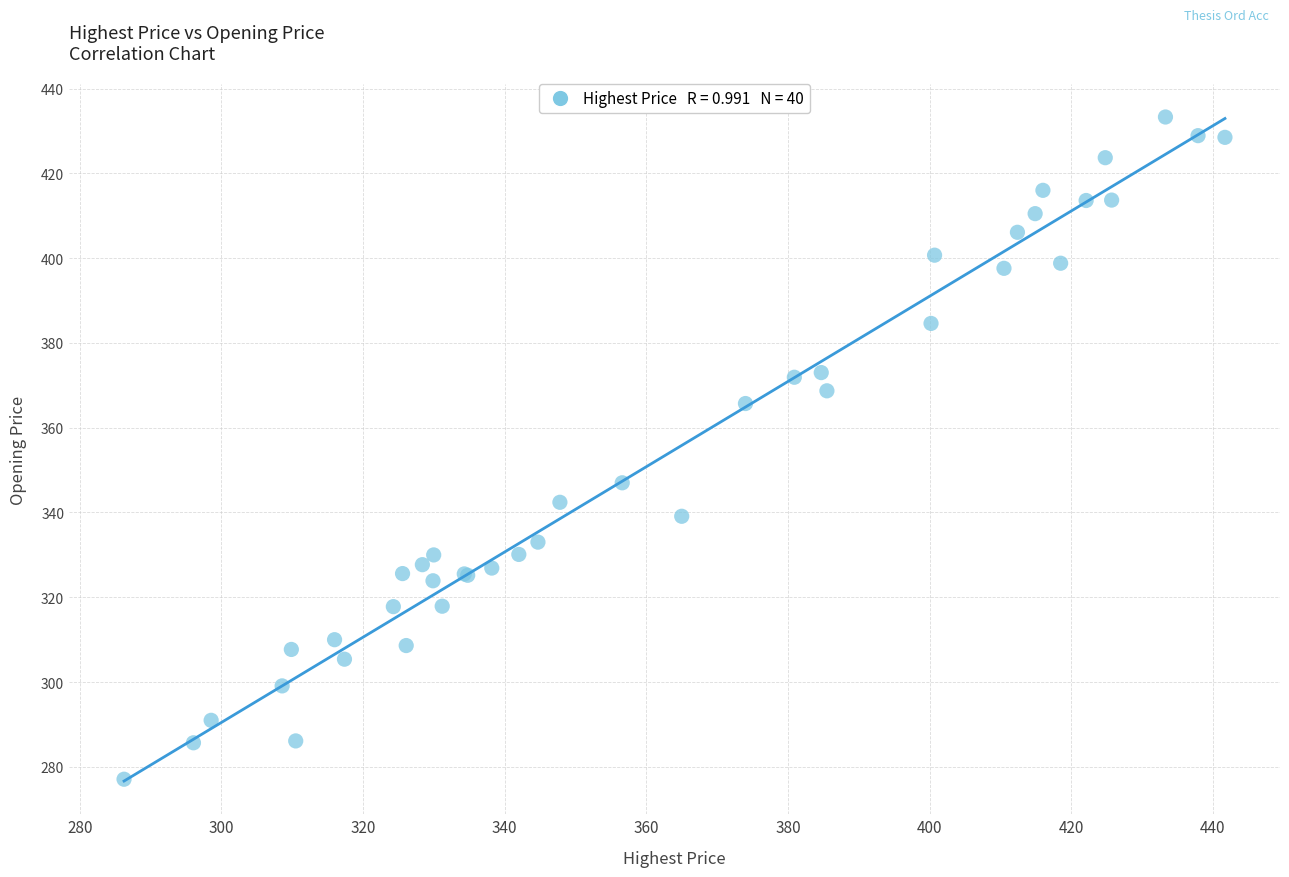

What Y value in the scatter plot is closest to 355?

347.0